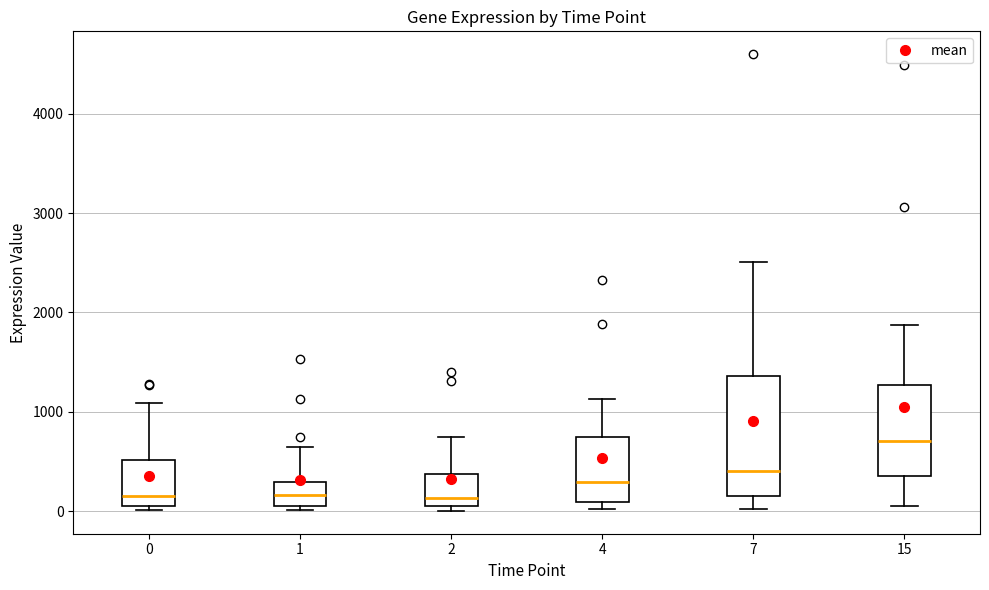

Reading left to right, transcribe this box plot: for each box, give where its median line is, the range the box spans, and where its two whiskers end, as read against the y-axis. The values are not printed on the chart, so give them approximately, as read against the axis.

0: median 200, box 0 to 500, whiskers 0 (just below the box's lower edge) to 1100
1: median 200, box 0 to 300, whiskers 0 (just below the box's lower edge) to 600
2: median 100 (just above the box's lower edge), box 100 to 400, whiskers 0 to 700
4: median 300, box 100 to 700, whiskers 0 to 1100
7: median 400, box 100 to 1400, whiskers 0 to 2500
15: median 700, box 400 to 1300, whiskers 0 to 1900